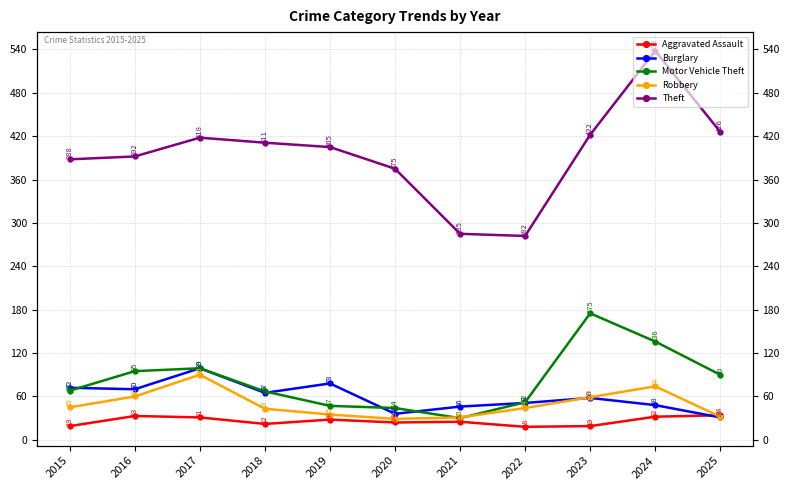

True or false: Robbery has more than 1 points higher than both neighbors.

True